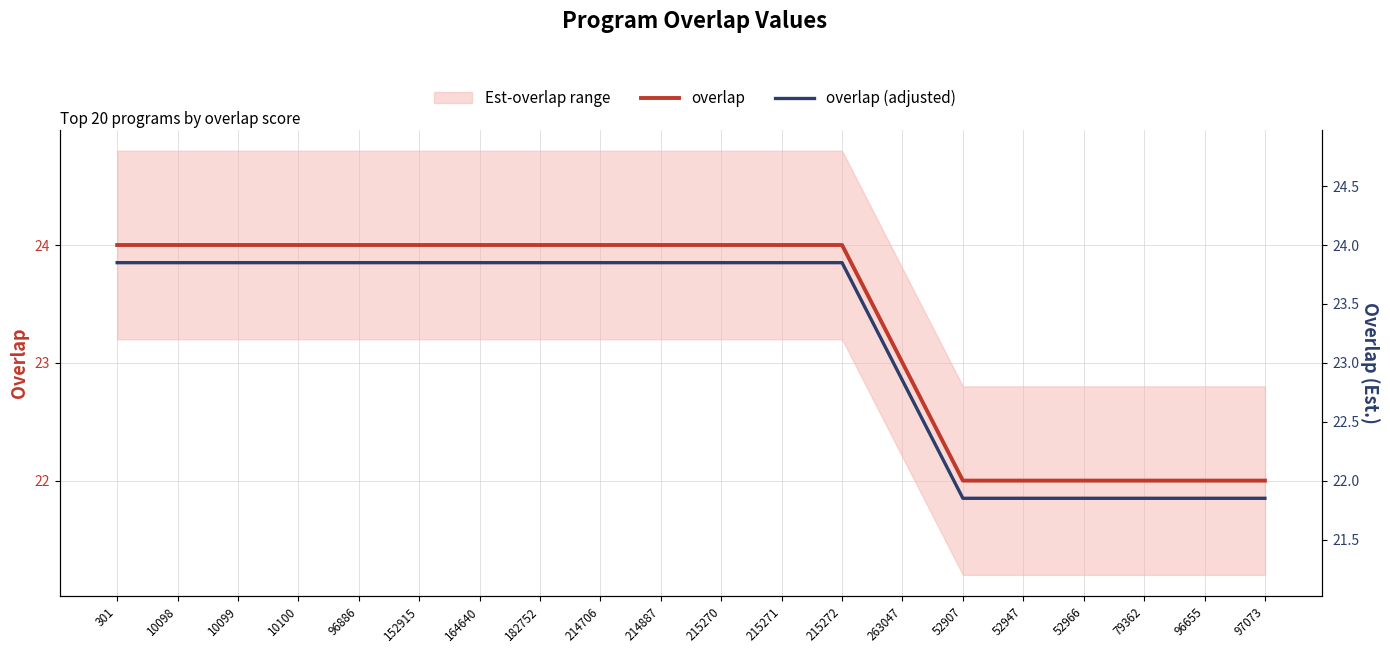

What is the label of the 11th point from the left?

215270